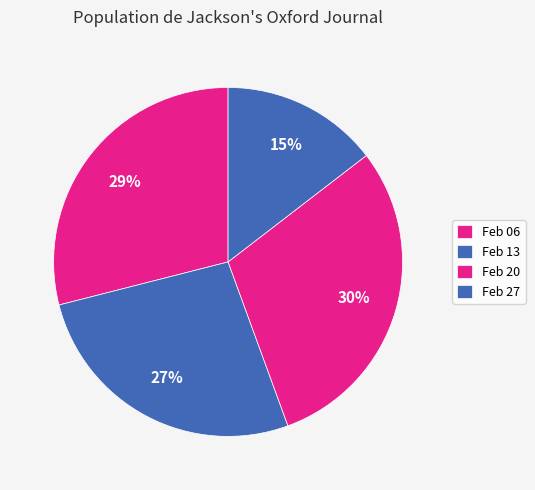

Count the number of slices in the pie.

4